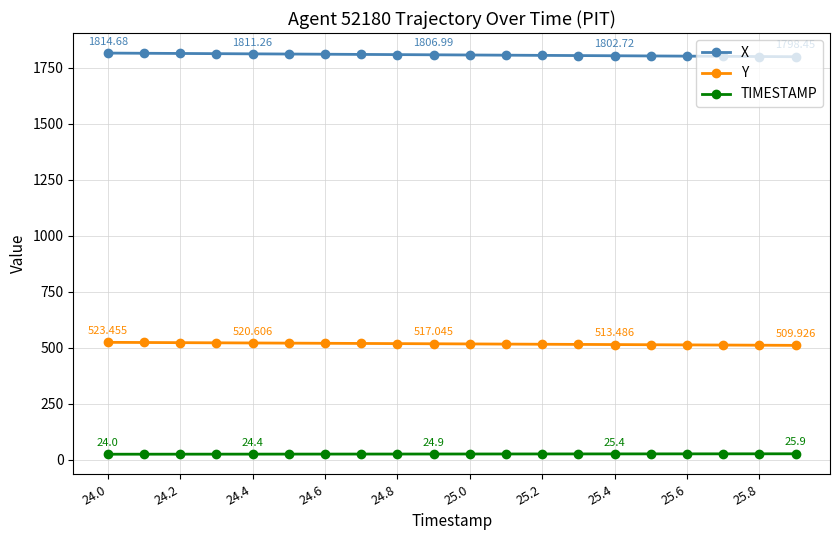

Rank the series by their maximum value, from lowest to highest.

TIMESTAMP, Y, X